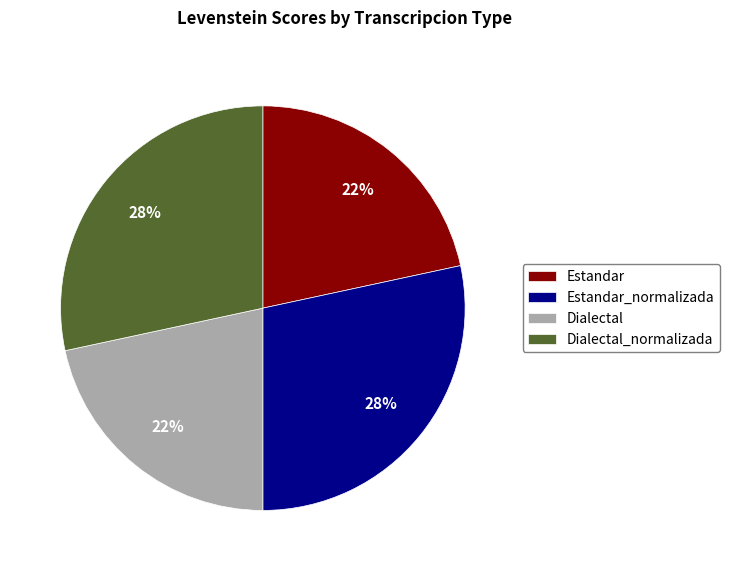

Is there any slice that represents more than half of the pie?

No